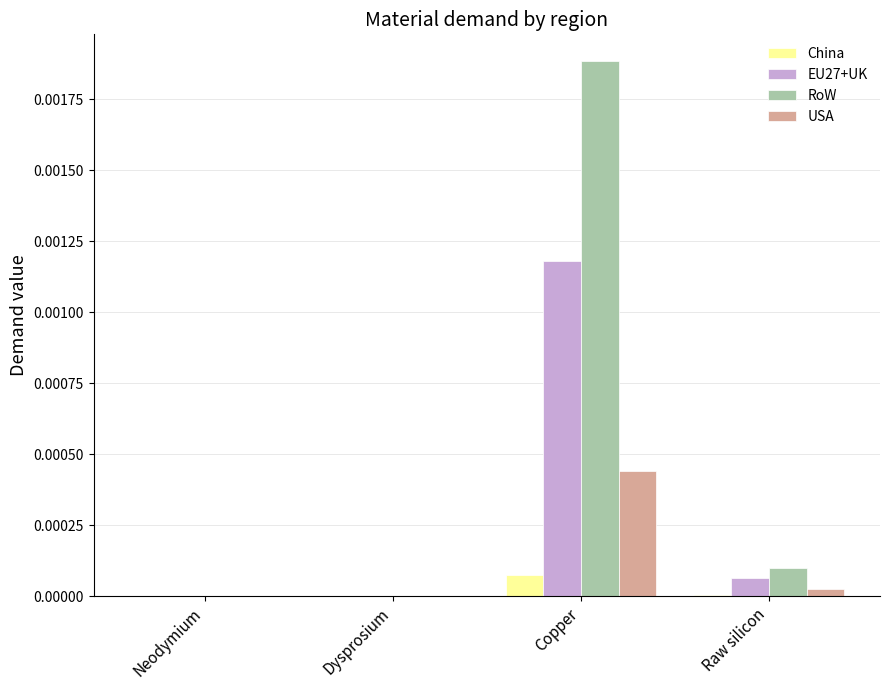

Is it true that USA equals 0.0 at Copper?

True